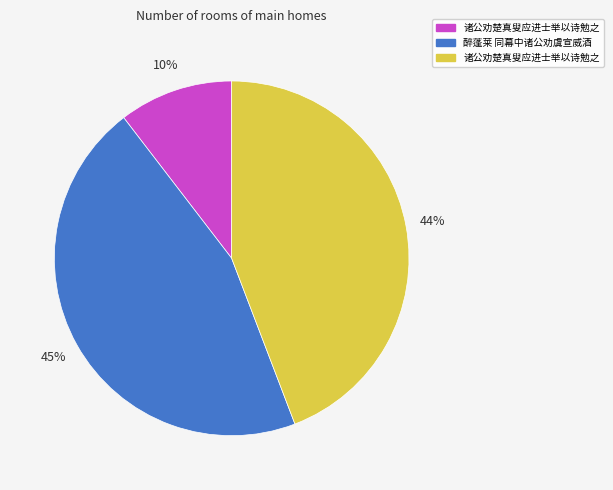

To the nearest percent, what is the difference between the largest and smallest slice percentages?

35%